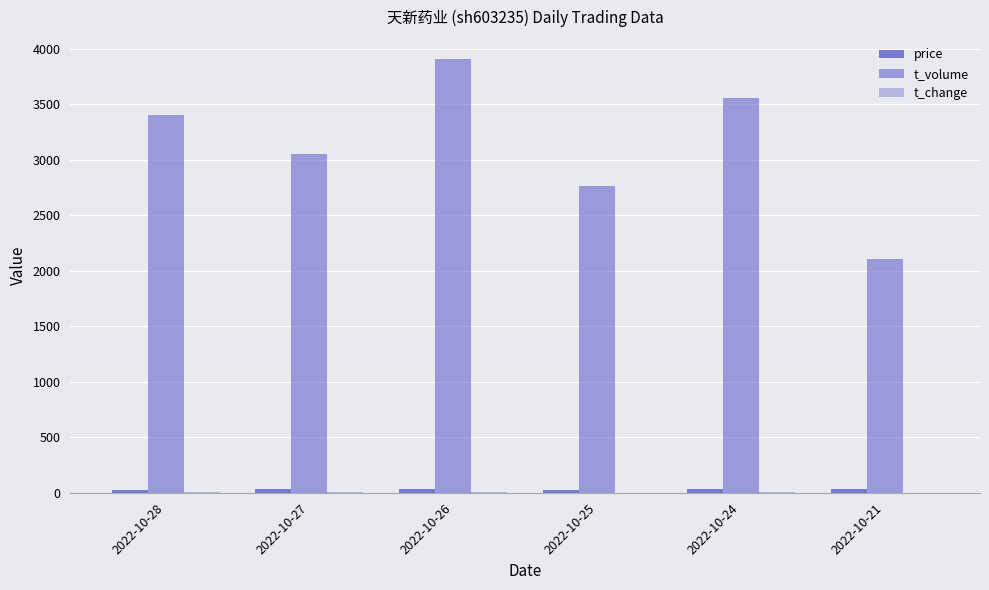

What is the difference between the highest and lowest values at 2022-10-21?

2102.4